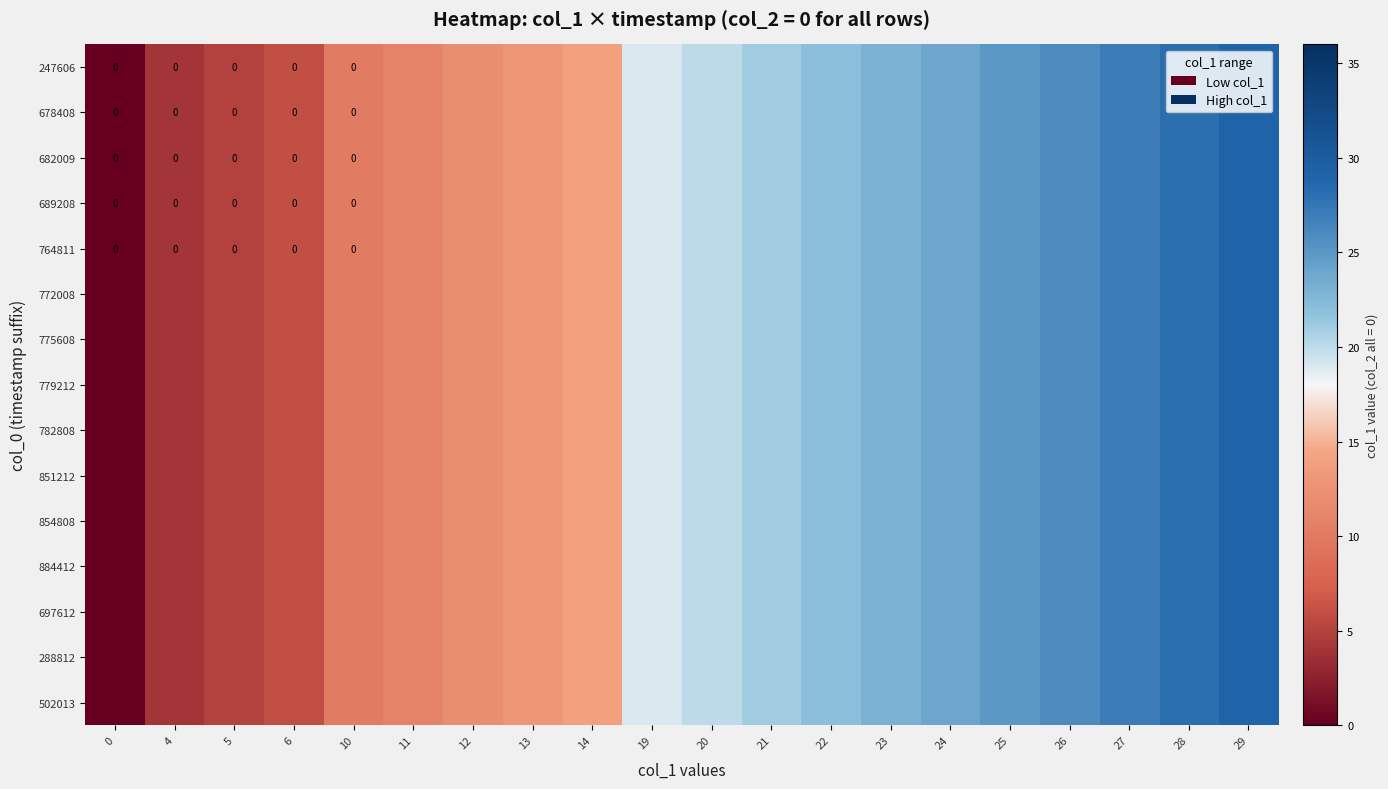

At which label does 764811 first exceed 20?

21